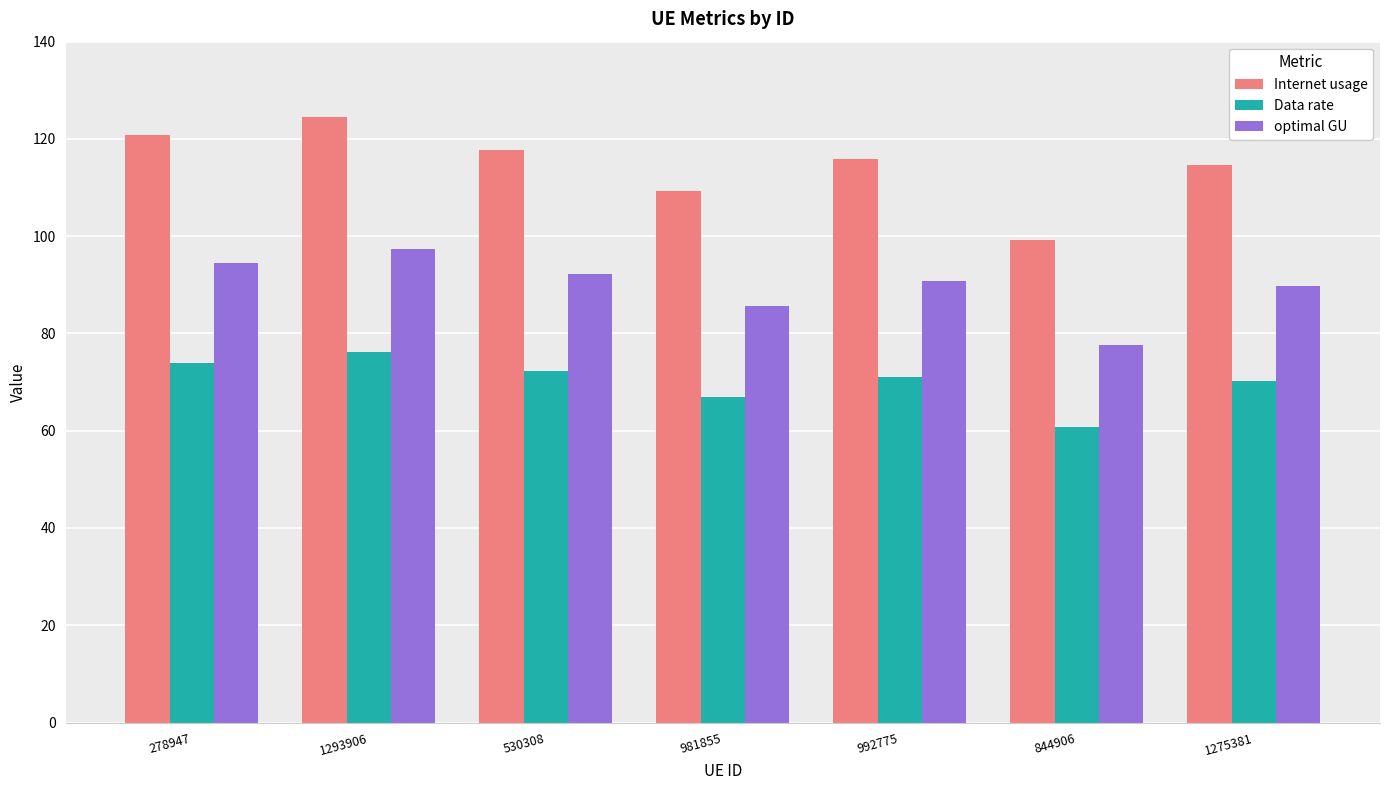

Is the value of optimal GU at 1293906 greater than the value of Data rate at 278947?

Yes